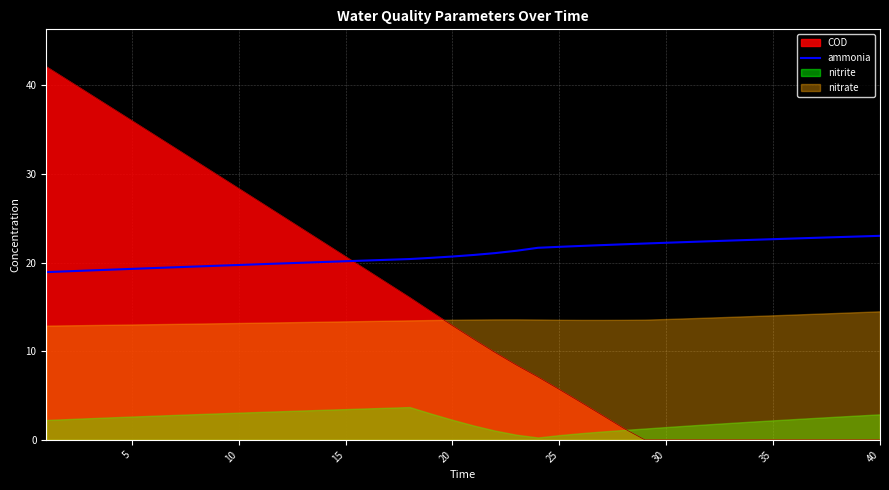

True or false: the data has more than 1 interior local peaks.

False